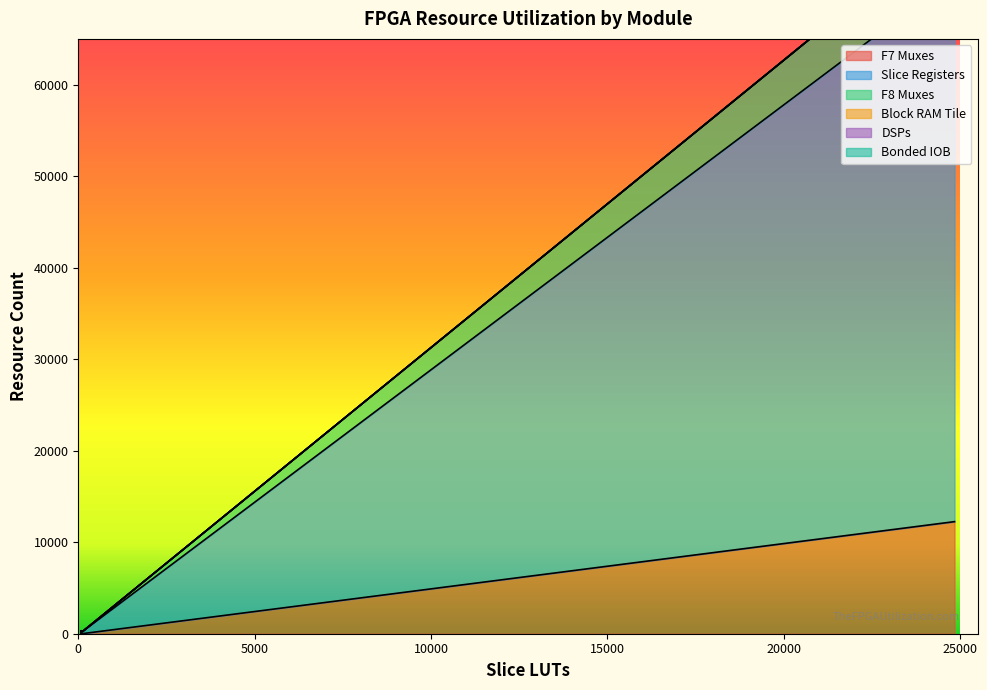

Reading left to right, what are all the values shown in this chart?

F7 Muxes: 12248	8	0	8	8	8	8	8	0	0	0	8	8	8	8	8	8	0	0	0
Slice Registers: 59554	232	232	232	232	232	232	232	232	232	232	232	232	232	232	232	232	232	232	232
F8 Muxes: 6072	0	0	0	0	0	0	0	0	0	0	0	0	0	0	0	0	0	0	0
Block RAM Tile: 0	0	0	0	0	0	0	0	0	0	0	0	0	0	0	0	0	0	0	0
DSPs: 0	0	0	0	0	0	0	0	0	0	0	0	0	0	0	0	0	0	0	0
Bonded IOB: 0	0	0	0	0	0	0	0	0	0	0	0	0	0	0	0	0	0	0	0